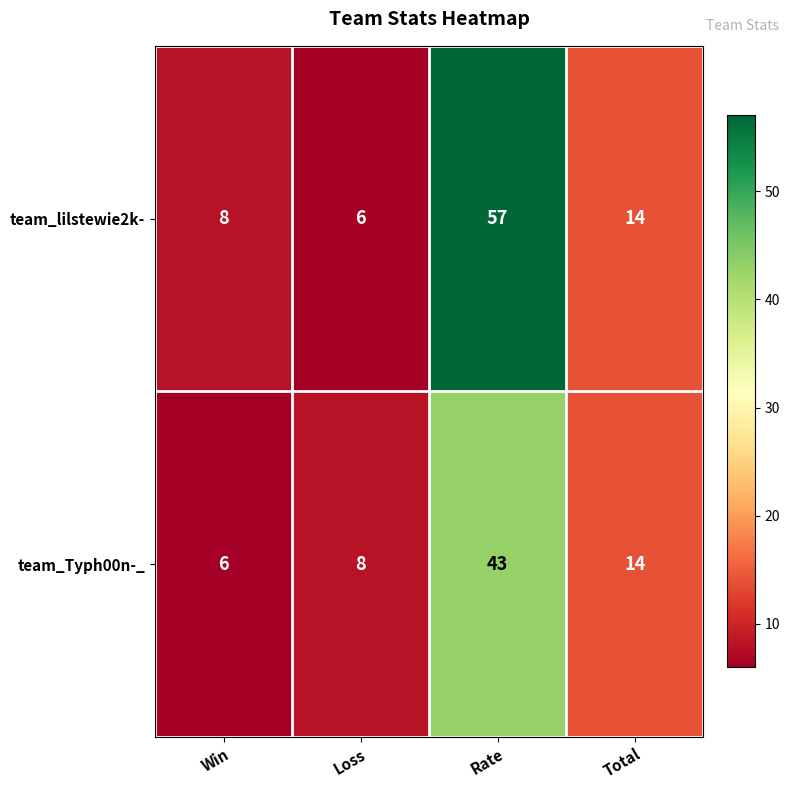

True or false: team_lilstewie2k- has a value of 8 at Win.

True